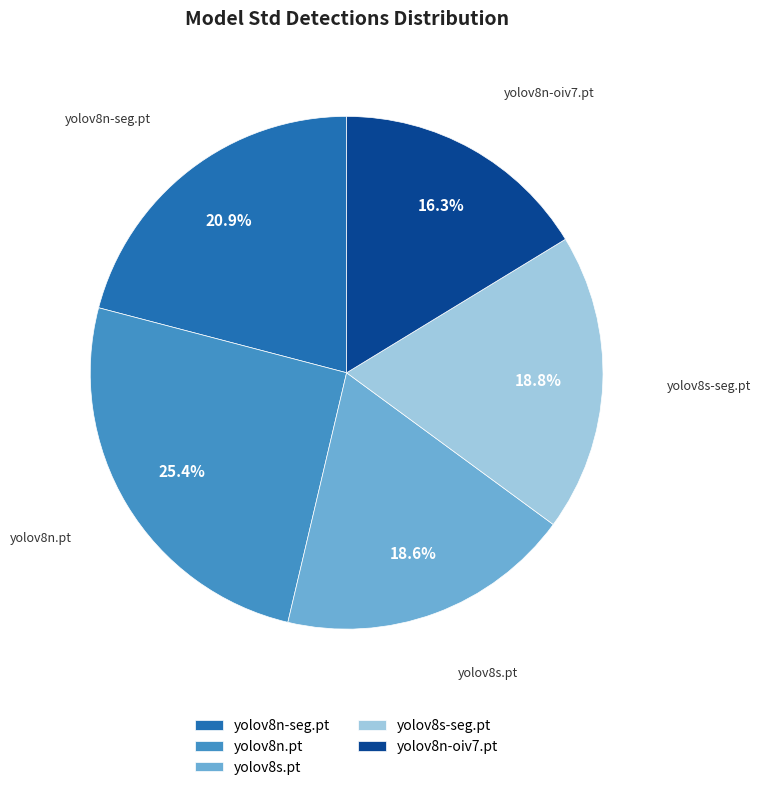

Count the number of slices in the pie.

5